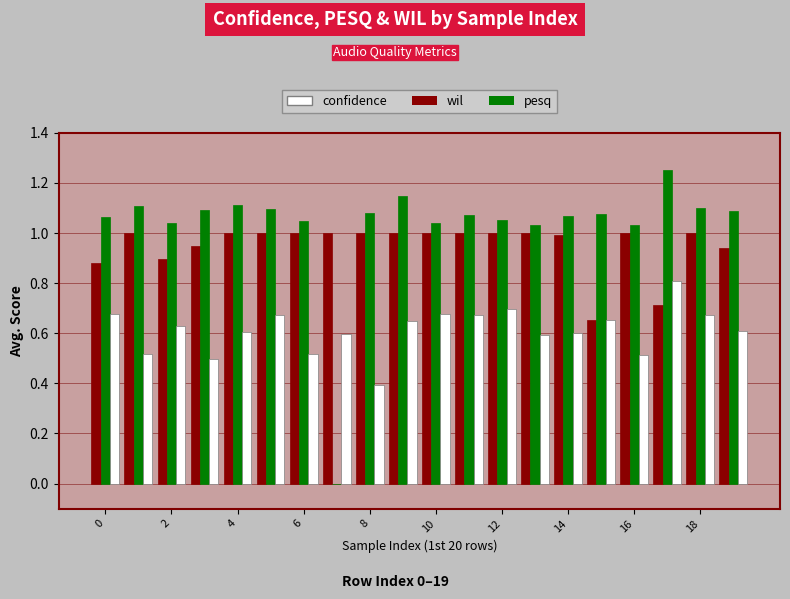

Which series has the largest total across all categories?

pesq